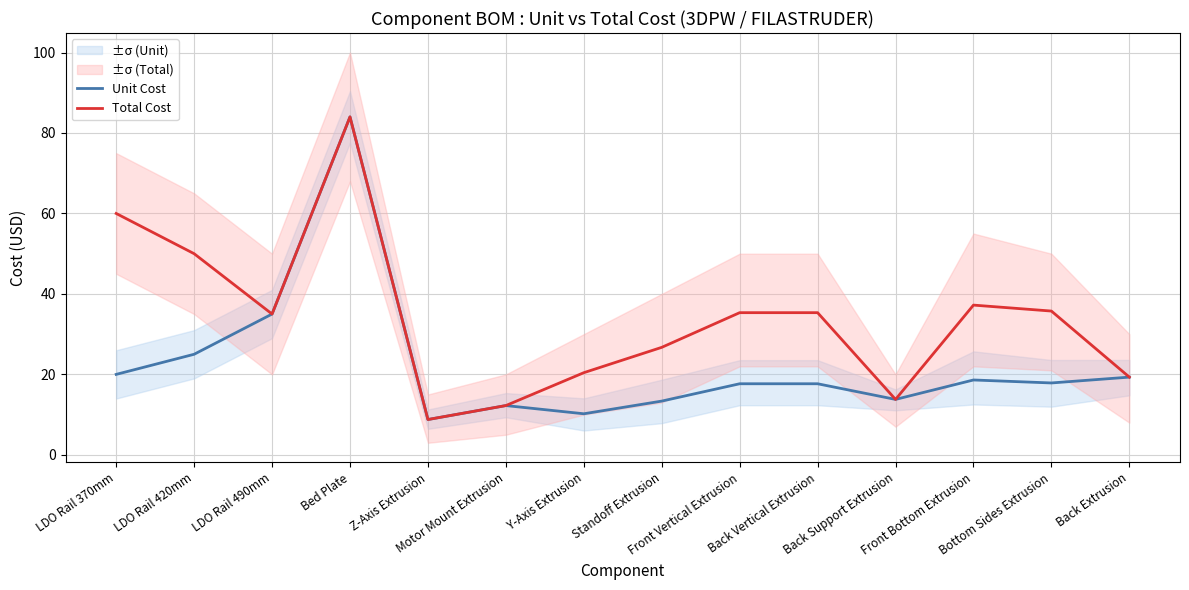

How many interior local peaks does the Total Cost series have?

2